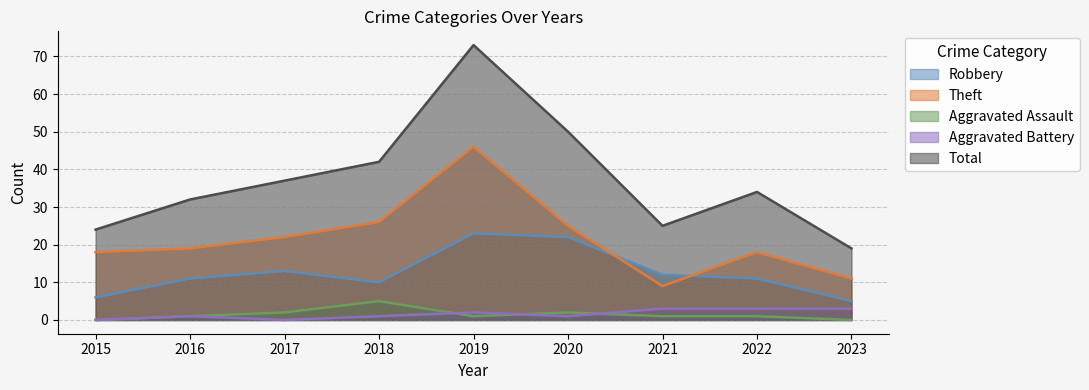

True or false: Aggravated Assault and Total cross at least once.

False